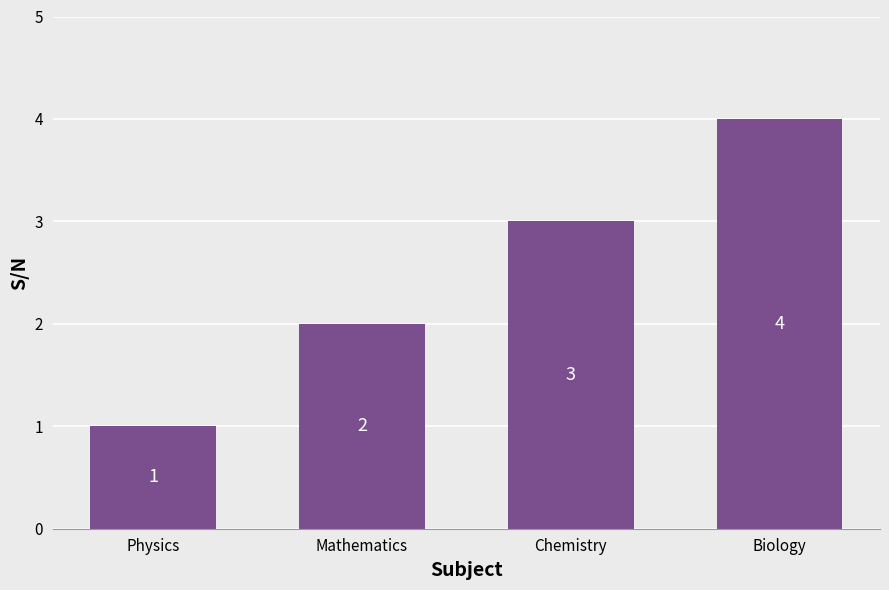

At which category does the chart reach its minimum across all series?

Physics